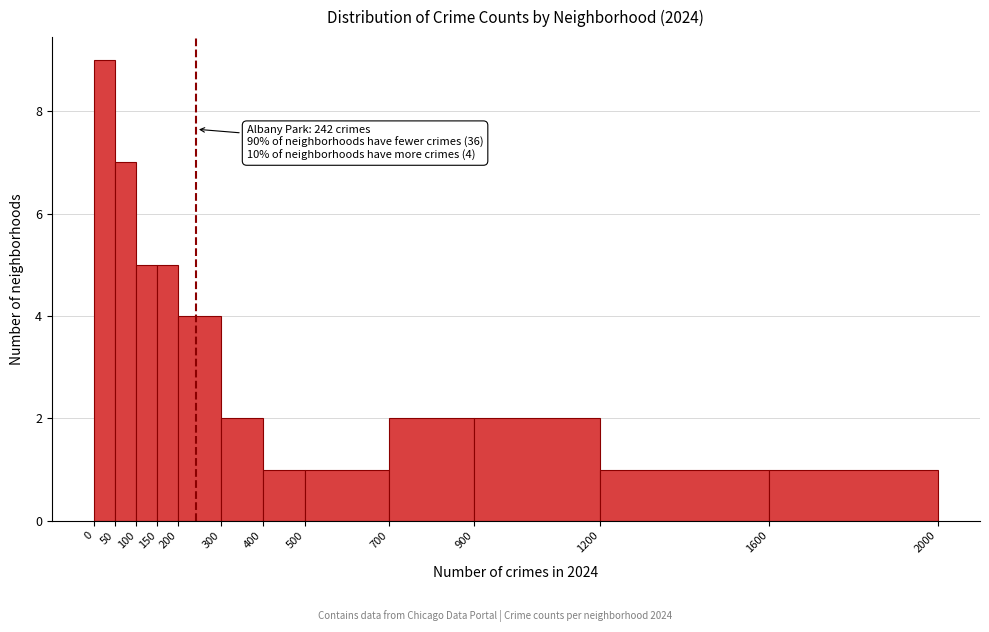

Over which range of the x-axis is the bar tallest?

0 to 50